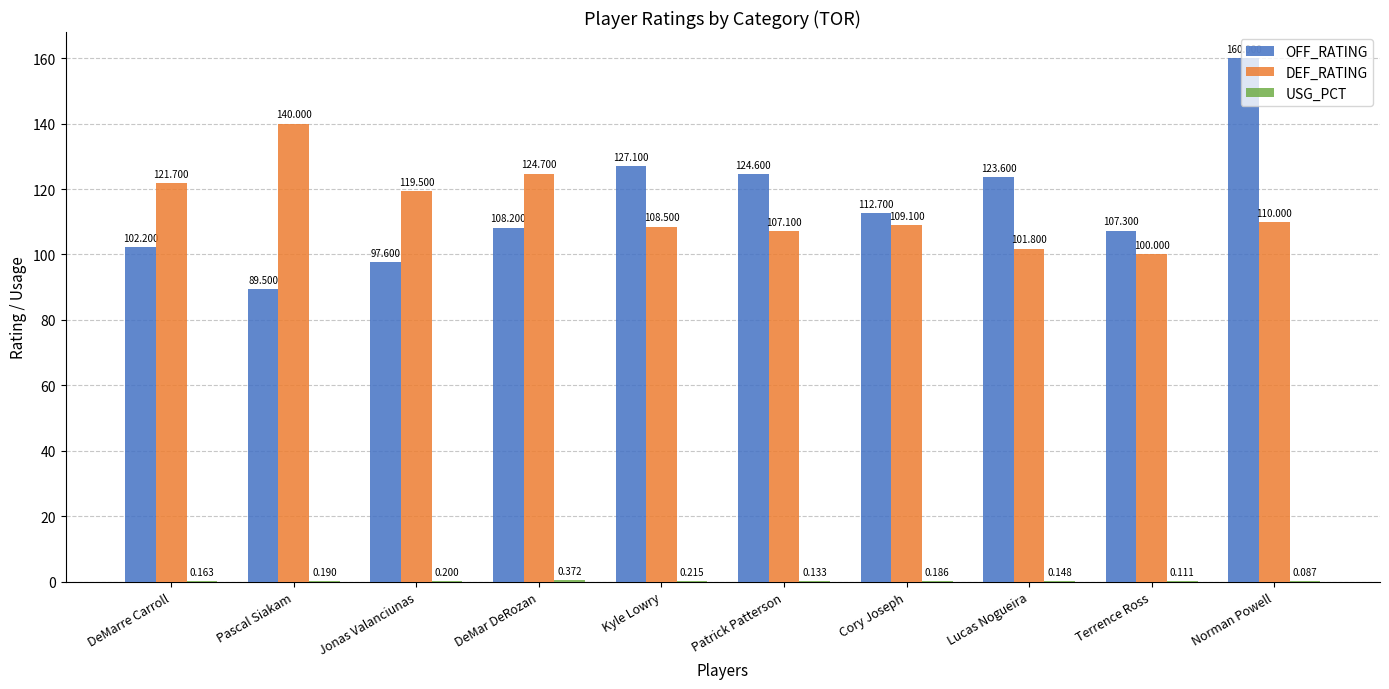

What is the greatest value displayed?

160.0